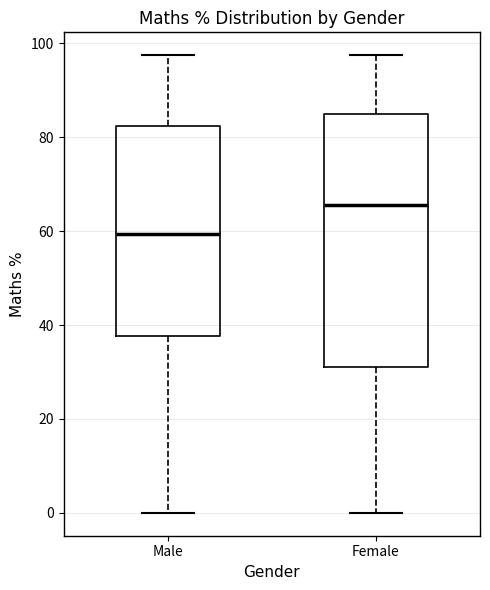

Reading left to right, transcribe this box plot: for each box, give where its median line is, the range the box spans, and where its two whiskers end, as read against the y-axis. The values are not printed on the chart, so give them approximately, as read against the axis.

Male: median 60, box 38 to 82, whiskers 0 to 98
Female: median 66, box 32 to 86, whiskers 0 to 98